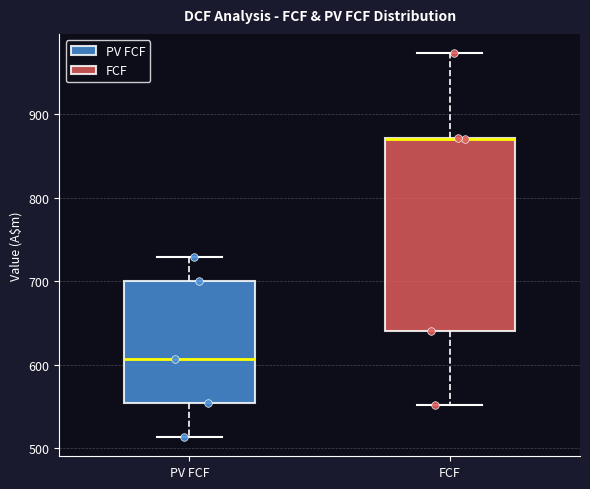

Reading left to right, read every box against the y-axis: the position of its median line, the range the box covers, and the ends of its whiskers. The values are not printed on the chart, so give them approximately, as read against the axis.

PV FCF: median 610, box 550 to 700, whiskers 510 to 730
FCF: median 870 (drawn on the box's upper edge), box 640 to 870, whiskers 550 to 970